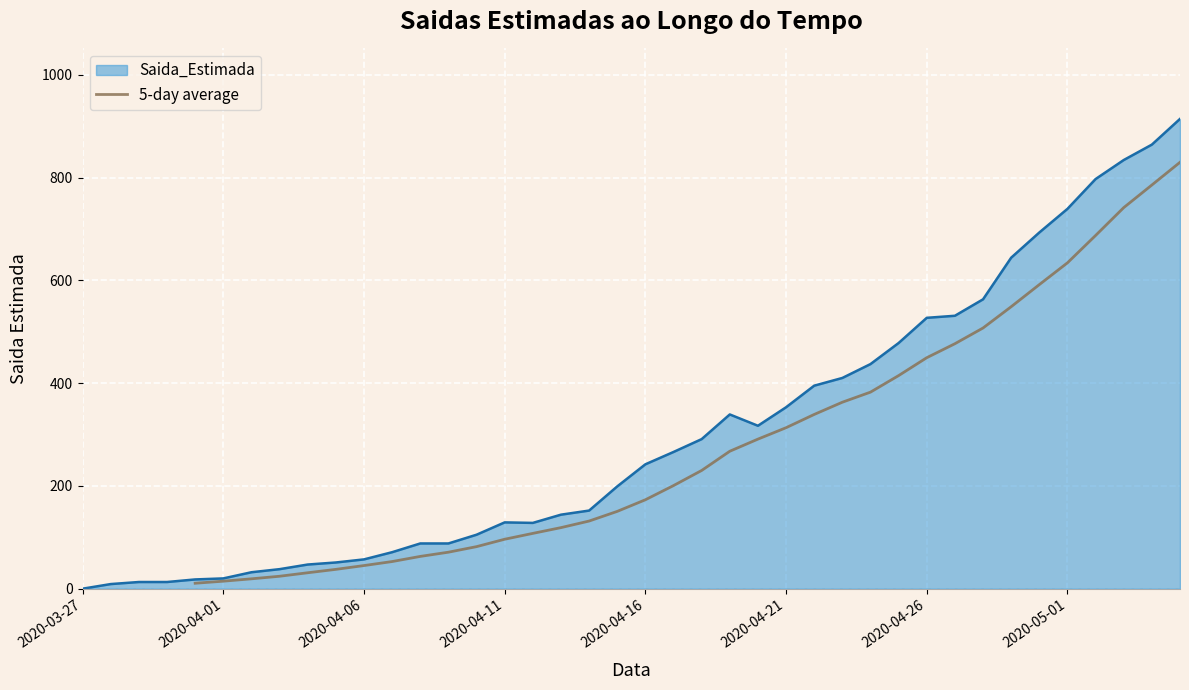

The value at 2020-04-21 is 19.4. True or false?

False